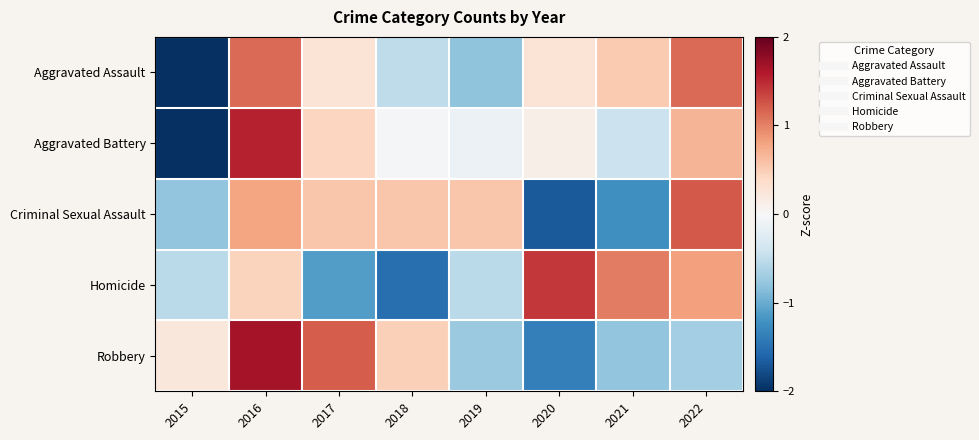

At which category is the sum across all series the highest?

2016